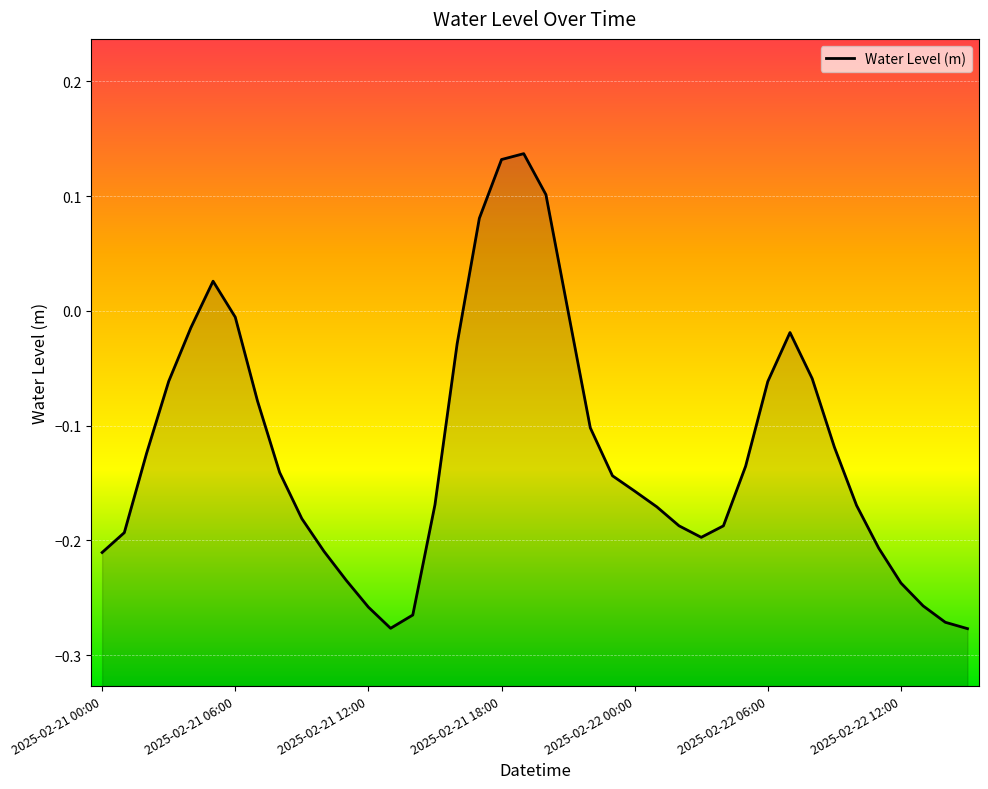

How many negative values are there?

35